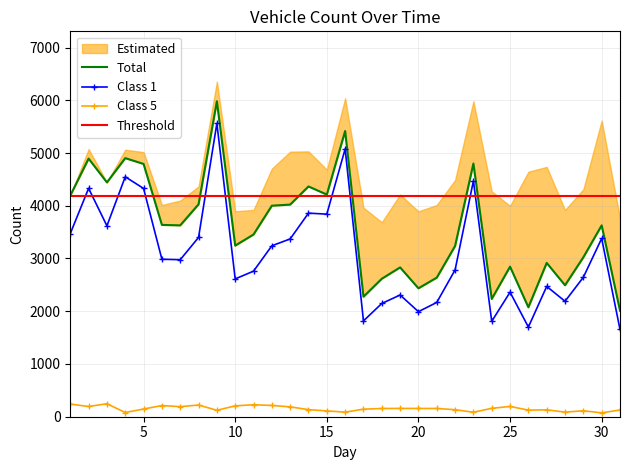

Reading left to right, extract all data points from this chart.

Class 1: 1=3472	2=4330	3=3619	4=4549	5=4328	6=2986	7=2977	8=3399	9=5562	10=2613	11=2760	12=3241	13=3371	14=3860	15=3841	16=5077	17=1817	18=2147	19=2308	20=1992	21=2167	22=2783	23=4472	24=1809	25=2361	26=1700	27=2471	28=2189	29=2644	30=3380	31=1655
Total: 1=4193	2=4894	3=4443	4=4903	5=4793	6=3637	7=3628	8=4027	9=5981	10=3244	11=3455	12=4001	13=4022	14=4366	15=4212	16=5417	17=2275	18=2616	19=2831	20=2435	21=2637	22=3237	23=4801	24=2233	25=2845	26=2075	27=2916	28=2493	29=3023	30=3628	31=2011
Class 5: 1=240	2=194	3=246	4=80	5=146	6=212	7=191	8=222	9=122	10=206	11=227	12=214	13=187	14=135	15=110	16=87	17=143	18=156	19=157	20=157	21=156	22=133	23=85	24=159	25=195	26=125	27=131	28=87	29=113	30=73	31=128